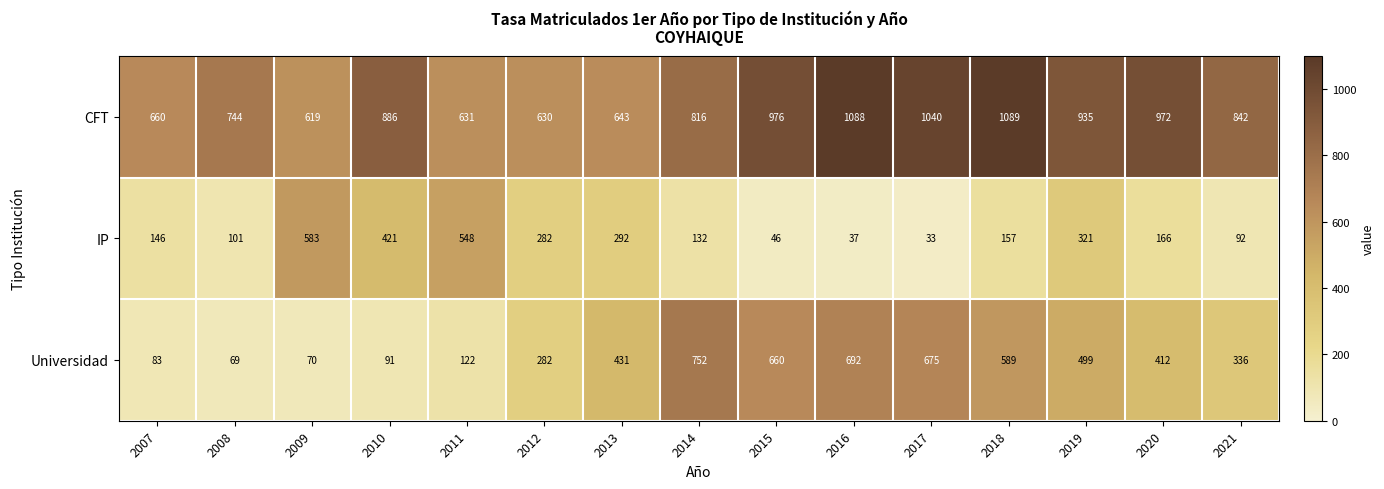

Which category has the lowest value across all series?

2017